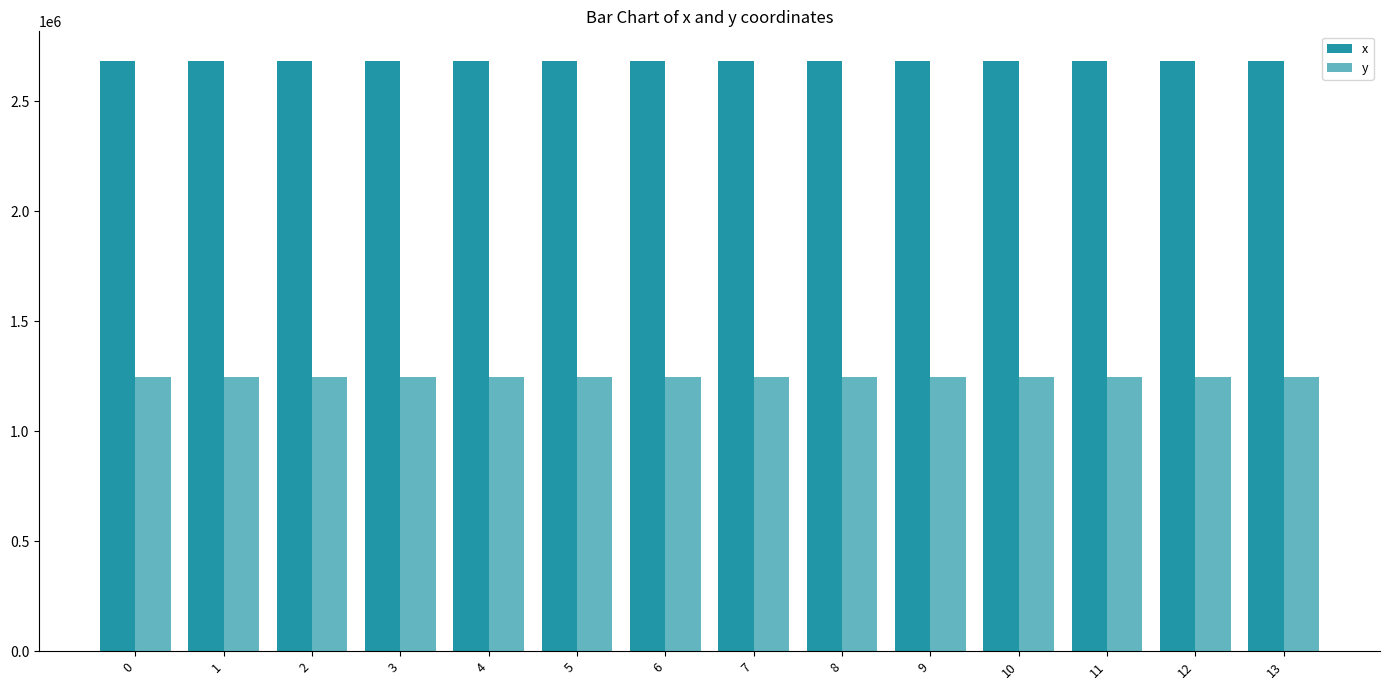

Does the chart contain any negative values?

No